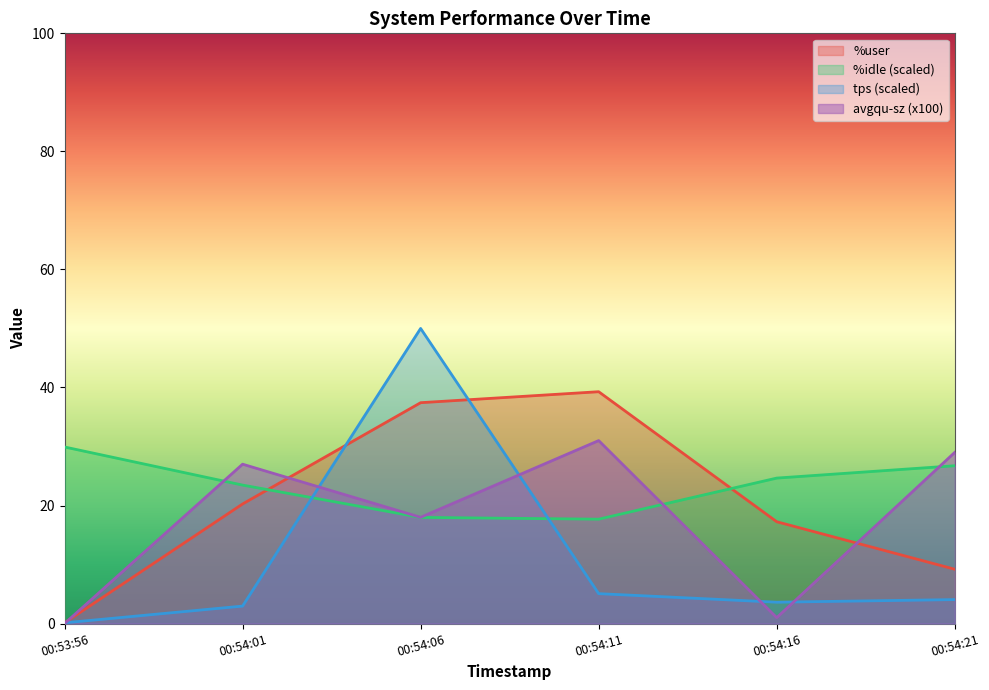

What are all the series names shown in the legend?

%user, %idle (scaled), tps (scaled), avgqu-sz (x100)